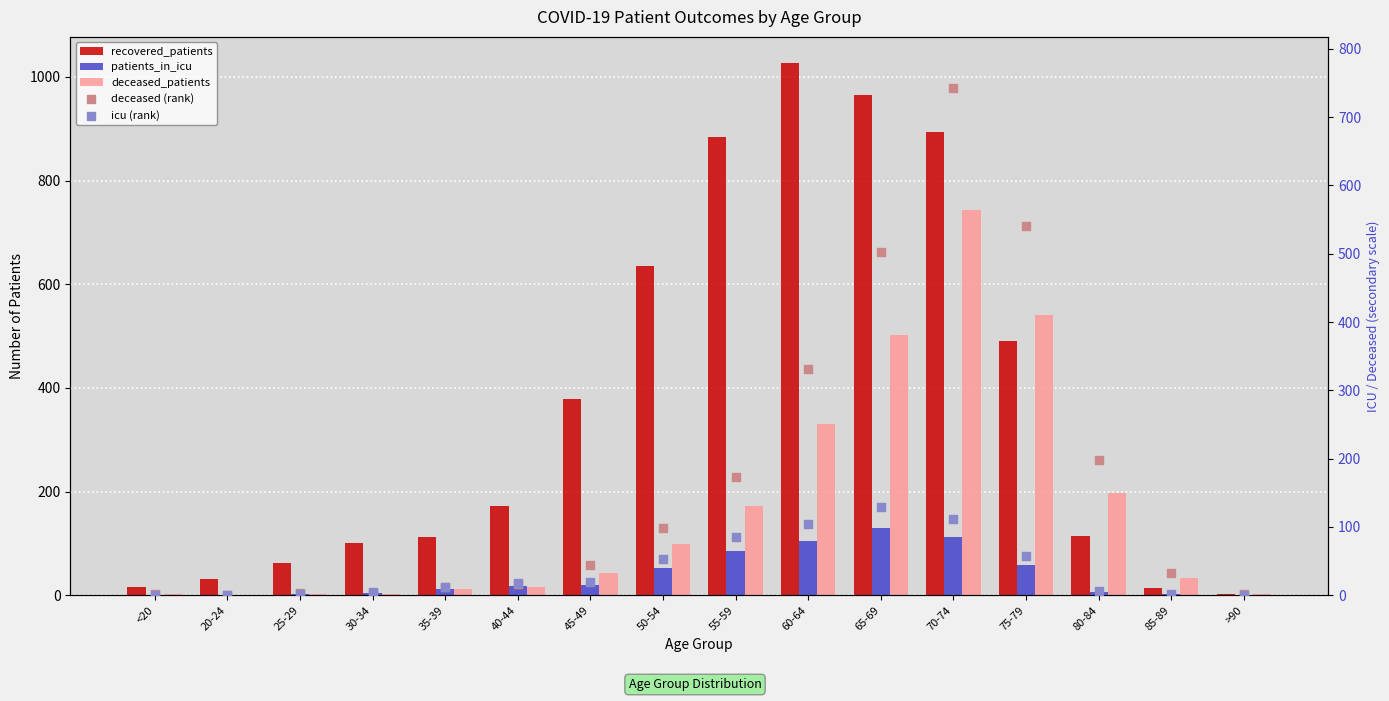

At how many categories does at least one series exceed 725?

4